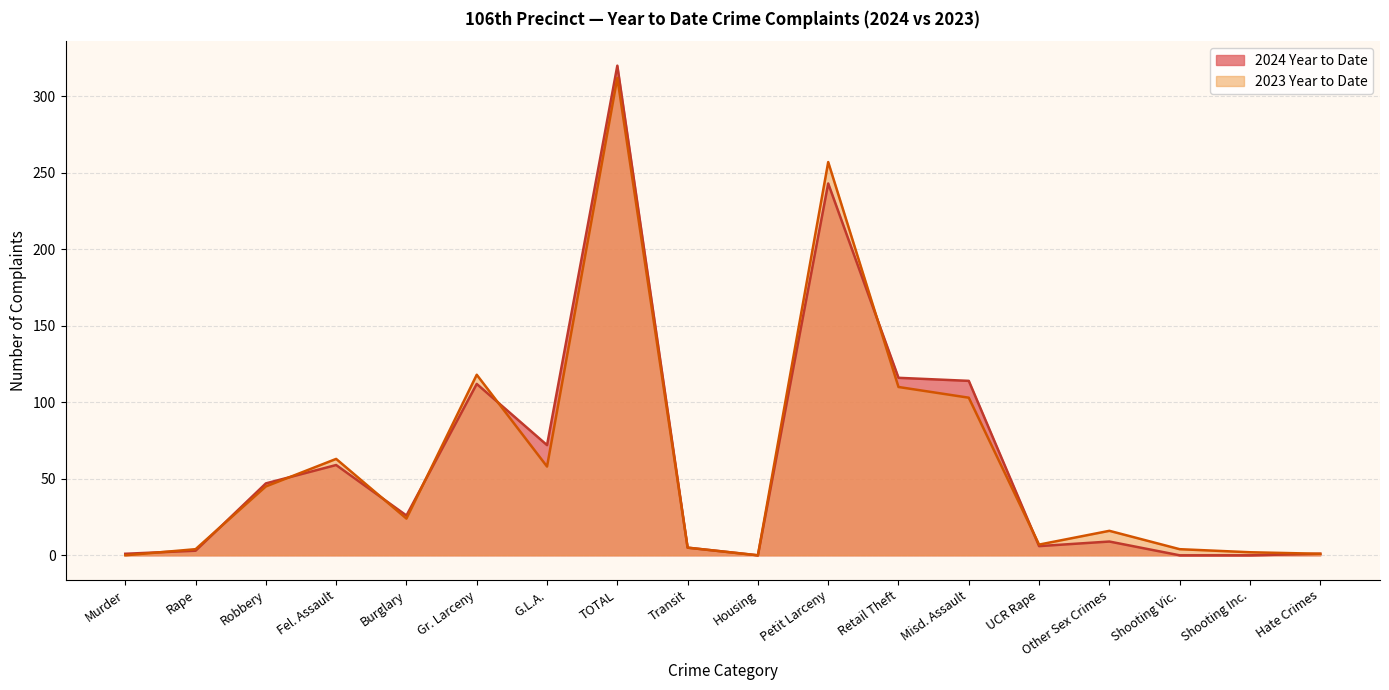

At which category does 2023 Year to Date reach its first local valley?

Burglary